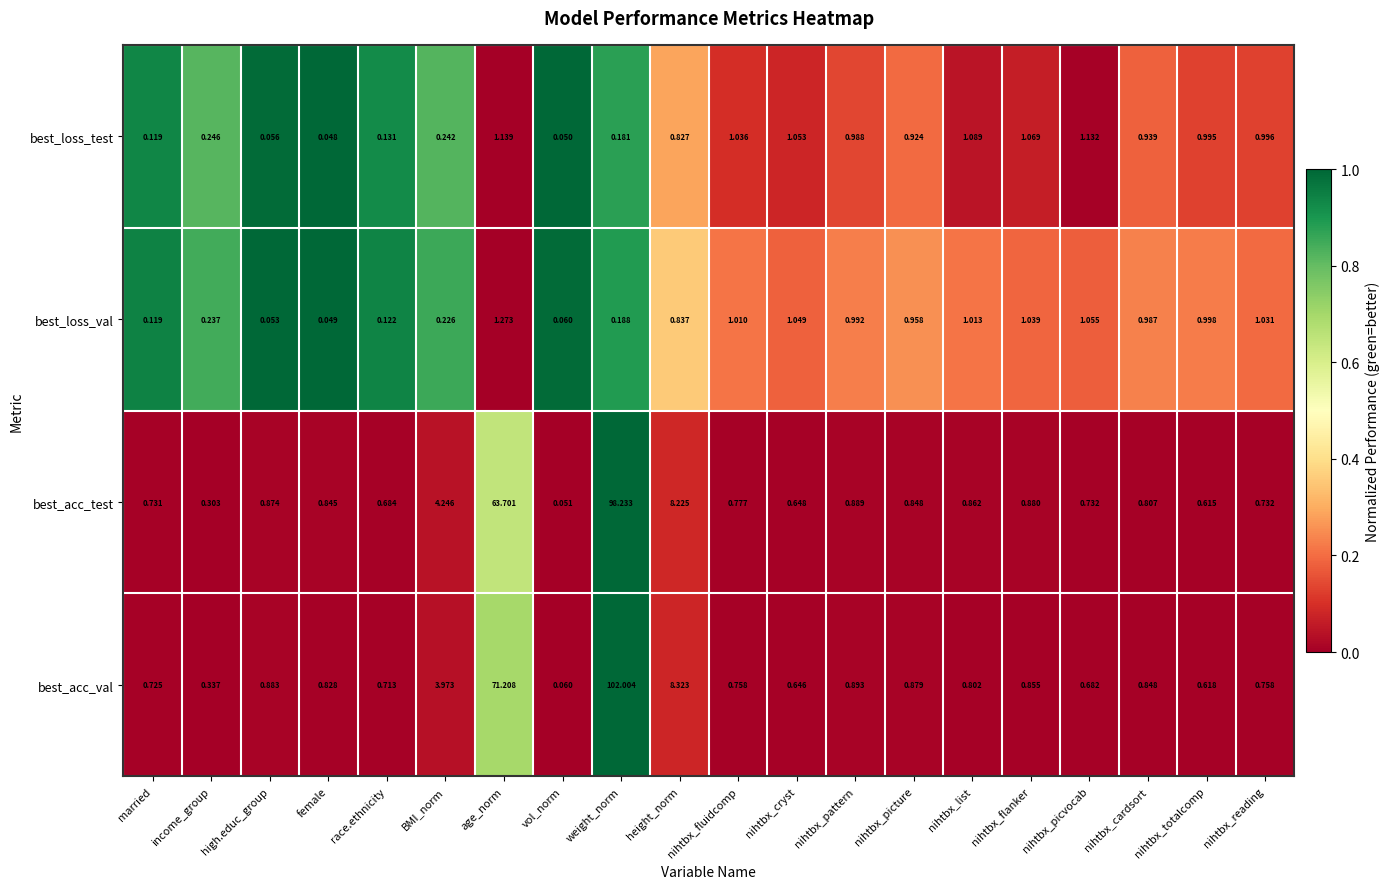

List the labels in order of best_loss_val value, smallest first.

female, high.educ_group, vol_norm, married, race.ethnicity, weight_norm, BMI_norm, income_group, height_norm, nihtbx_picture, nihtbx_cardsort, nihtbx_pattern, nihtbx_totalcomp, nihtbx_fluidcomp, nihtbx_list, nihtbx_reading, nihtbx_flanker, nihtbx_cryst, nihtbx_picvocab, age_norm